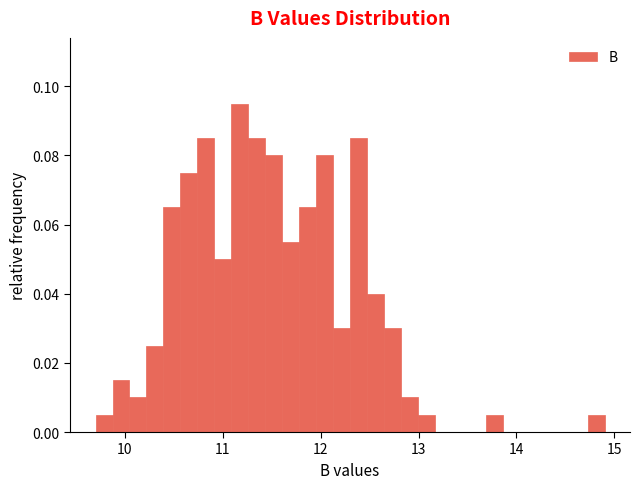

Around what value on the x-axis is the tallest bar? Give the approximate position of its centre, as read against the axis.

11.2